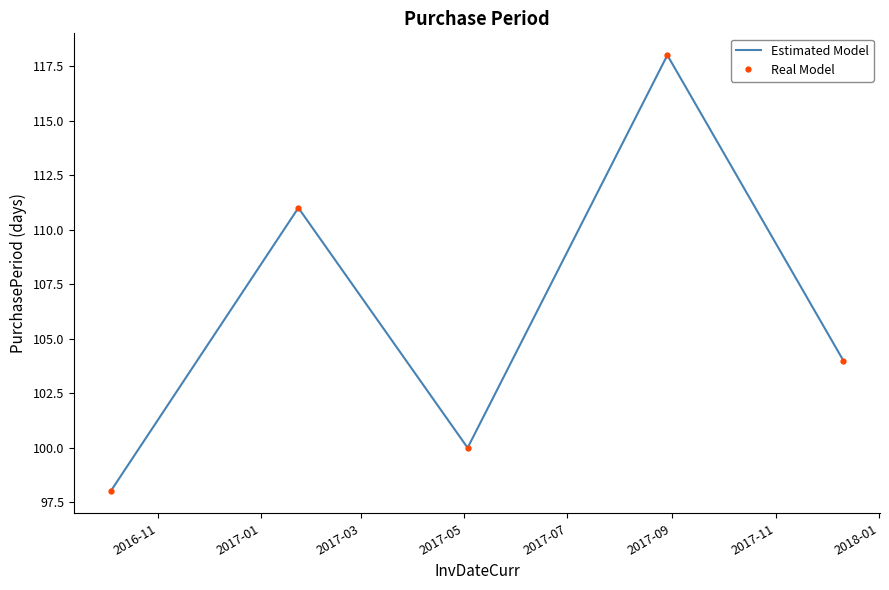

How many interior local peaks does the Estimated Model series have?

2